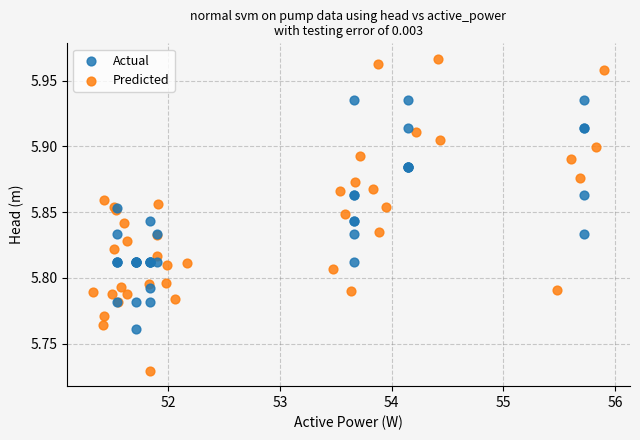

Which series contains the lowest Y value?

Predicted